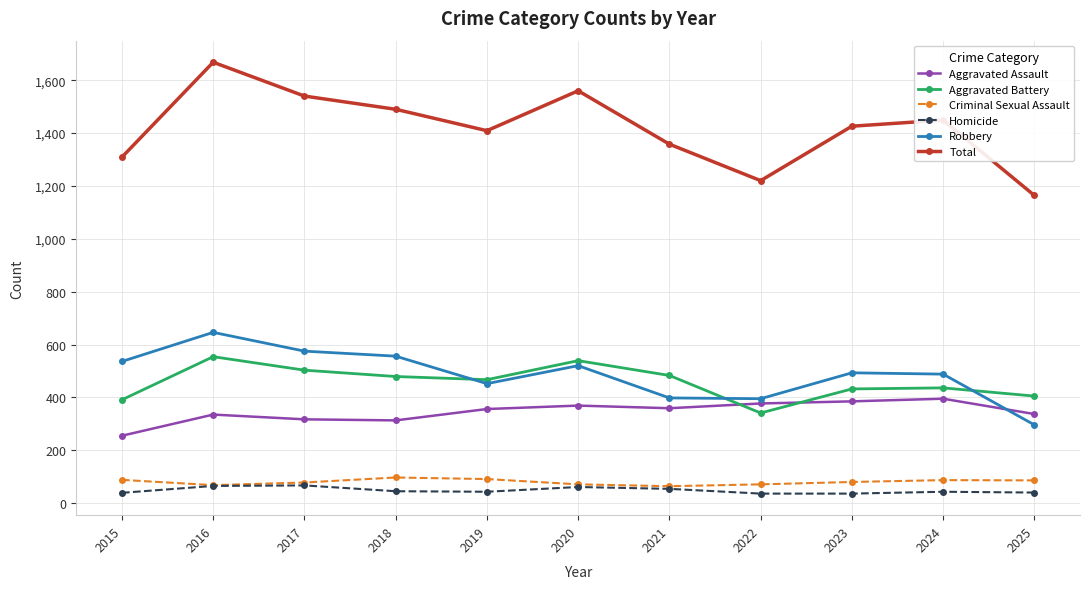

Where do Aggravated Assault and Aggravated Battery first cross each other?

2021 and 2022